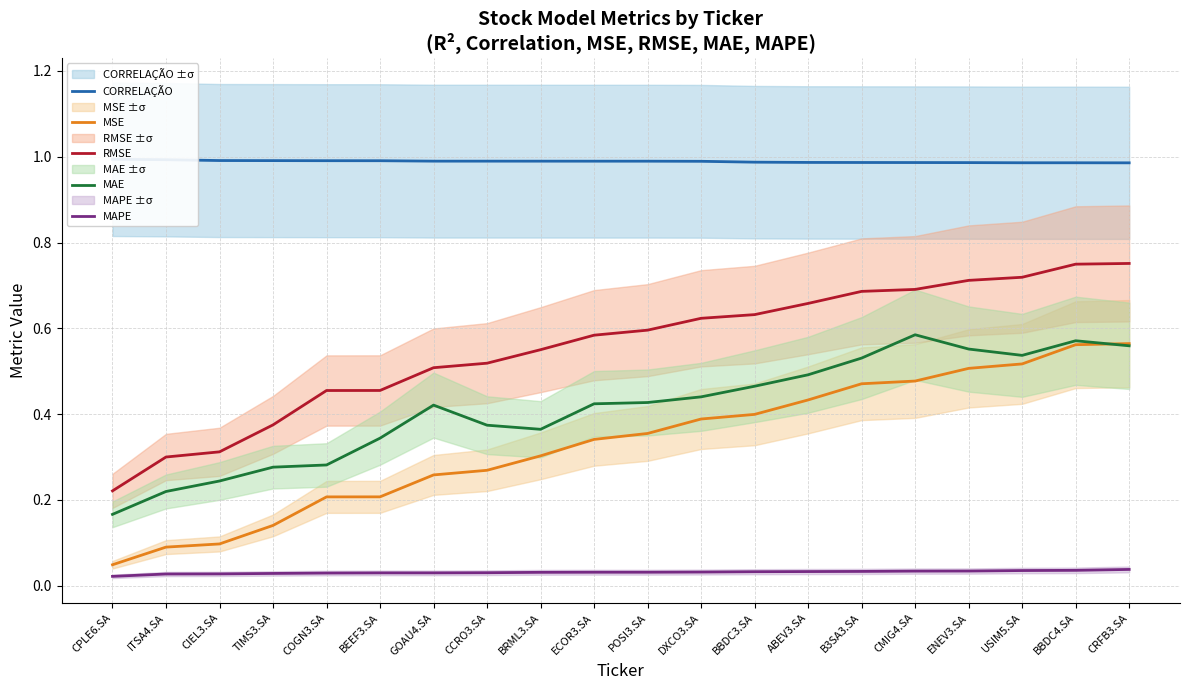

Is the value of MAPE at BBDC3.SA greater than the value of MAE at TIMS3.SA?

No